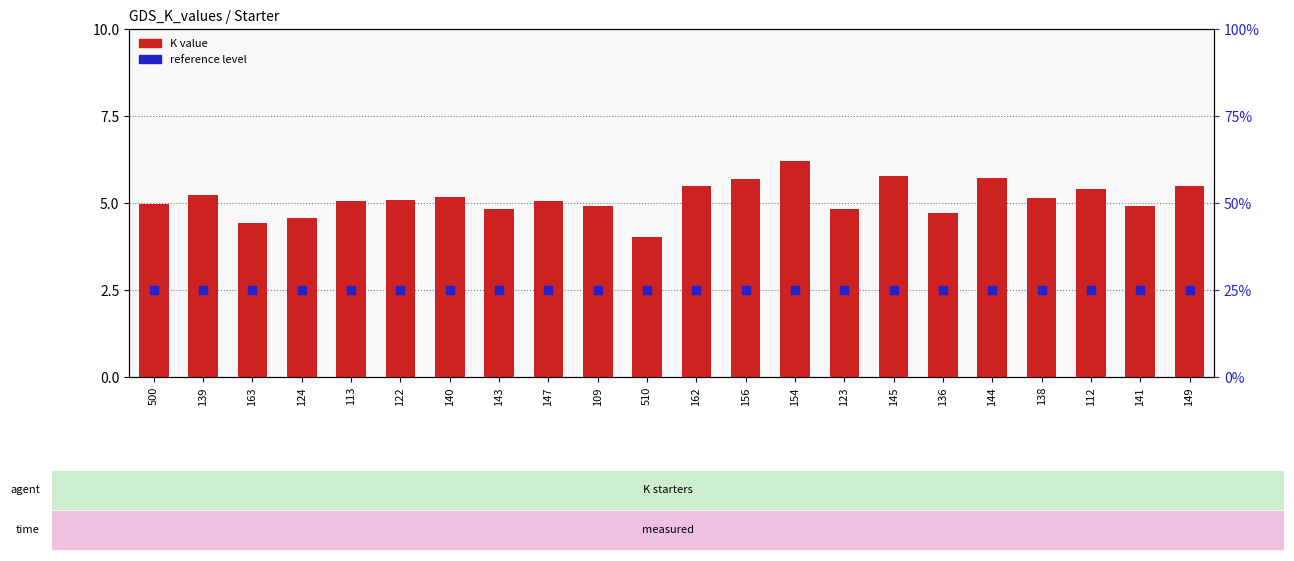

What are all the series names shown in the legend?

K value, reference level